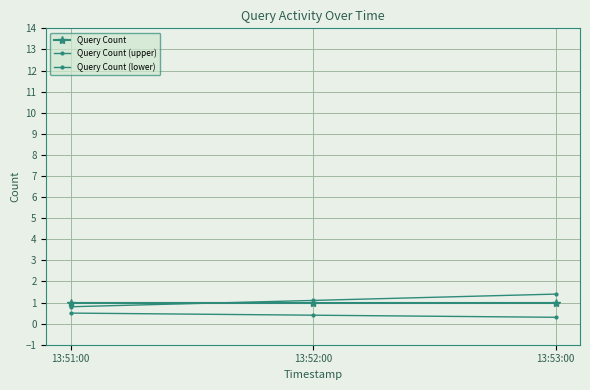

Reading right to left, list all the values displayed in this chart.

Query Count: 1.0	1.0	1.0
Query Count (upper): 1.4	1.1	0.8
Query Count (lower): 0.3	0.4	0.5